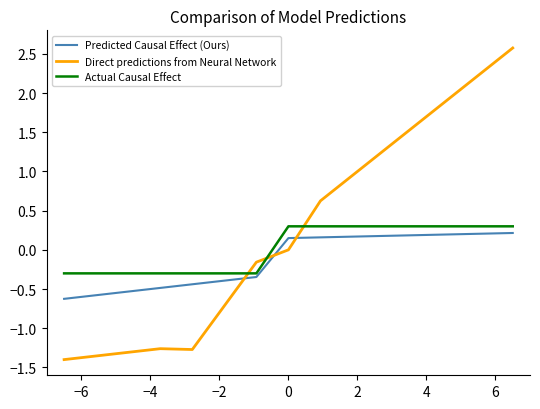

List the series in order of their overall mean, lowest first.

Predicted Causal Effect (Ours), Actual Causal Effect, Direct predictions from Neural Network